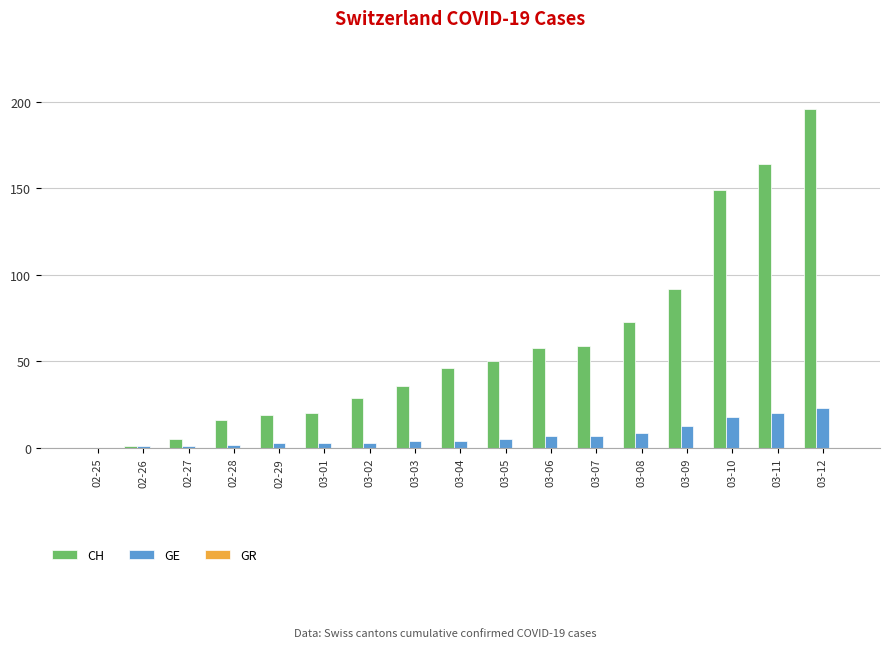

What is the sum of all GE values?

123